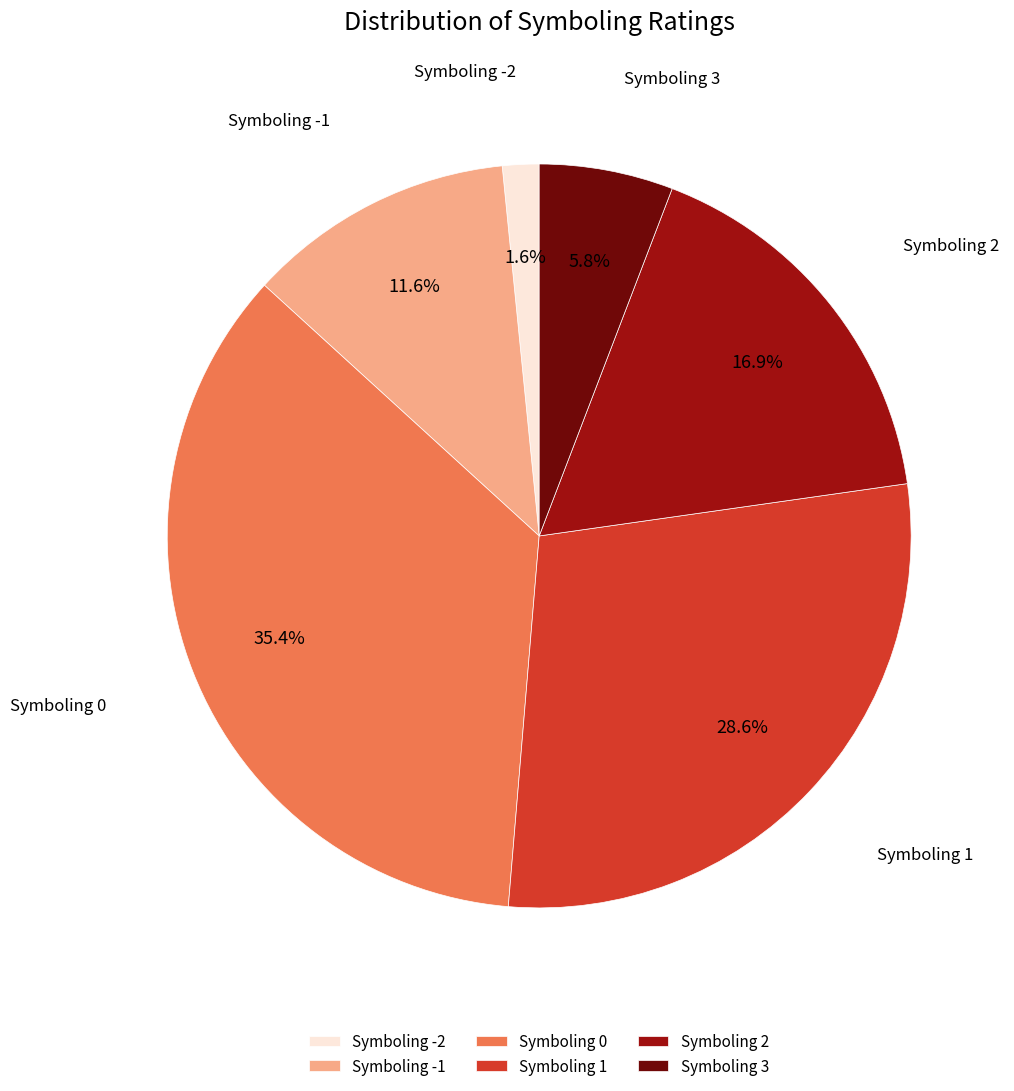

Is the sum of Symboling 2 and Symboling 1 greater than half?

No